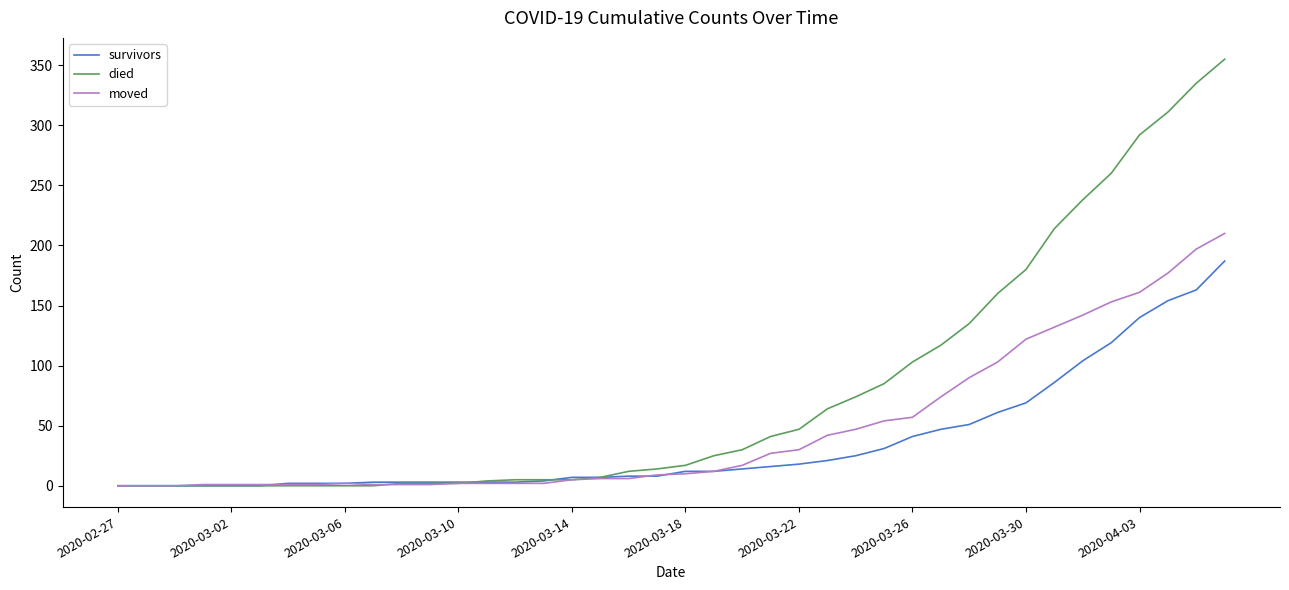

What is the difference between the second highest and second lowest values in the survivors series?

163